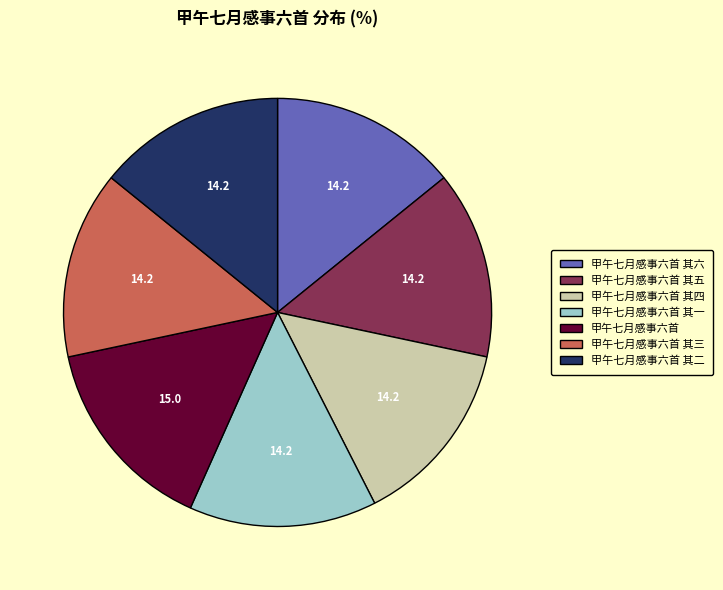

Is the sum of 甲午七月感事六首 其五 and 甲午七月感事六首 其二 greater than half?

No